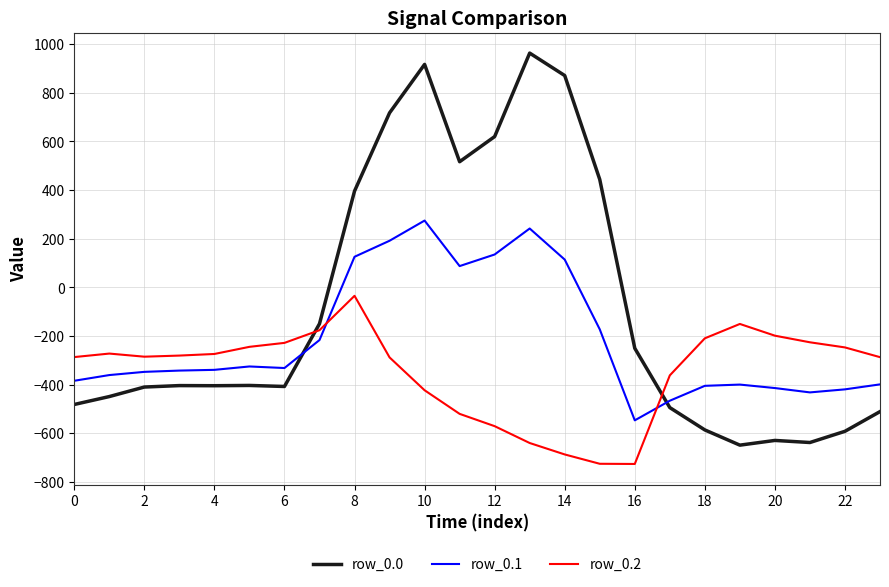

Does the chart have visible grid lines?

Yes